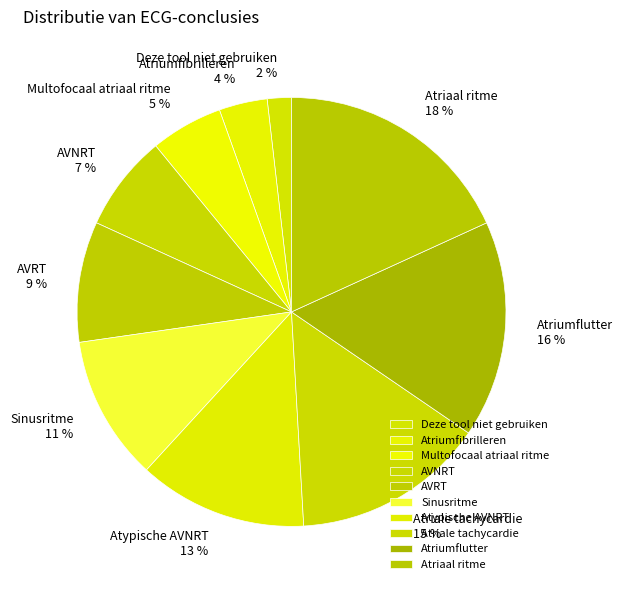

Combined, do Deze tool niet gebruiken and Atypische AVNRT account for over 50%?

No